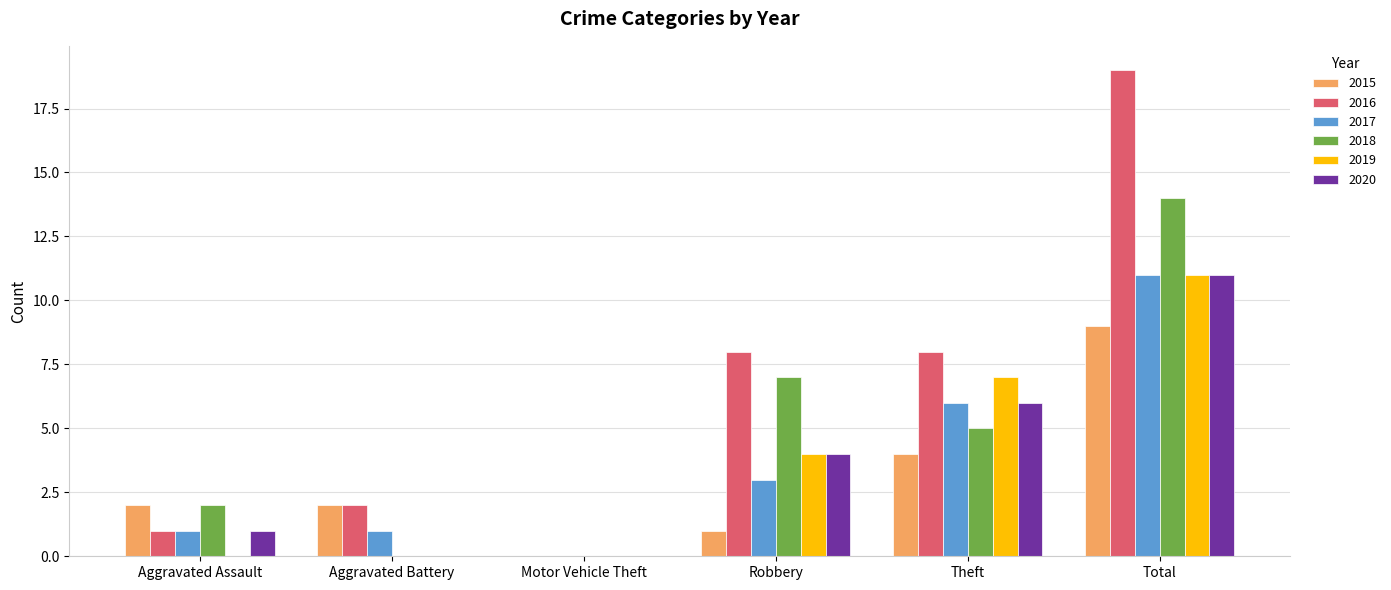

How many series are shown in this chart?

6